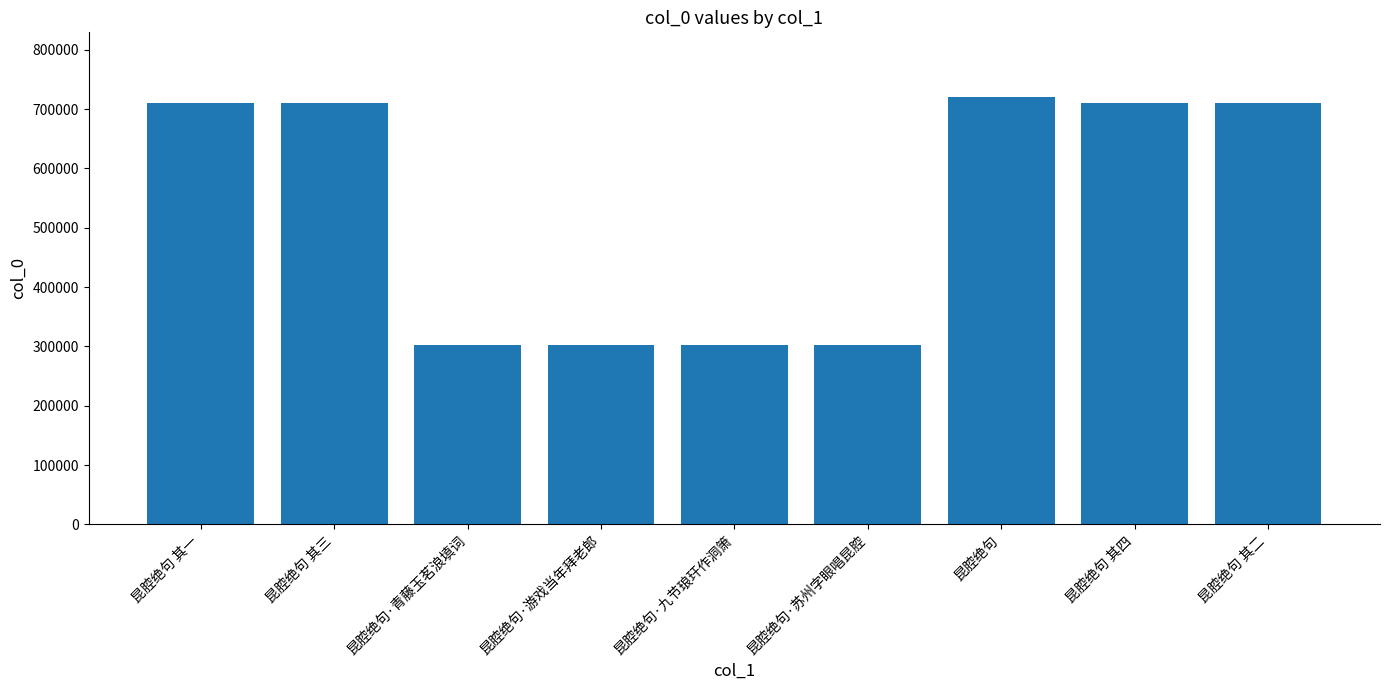

What position from the right is 昆腔绝句 其四?

2